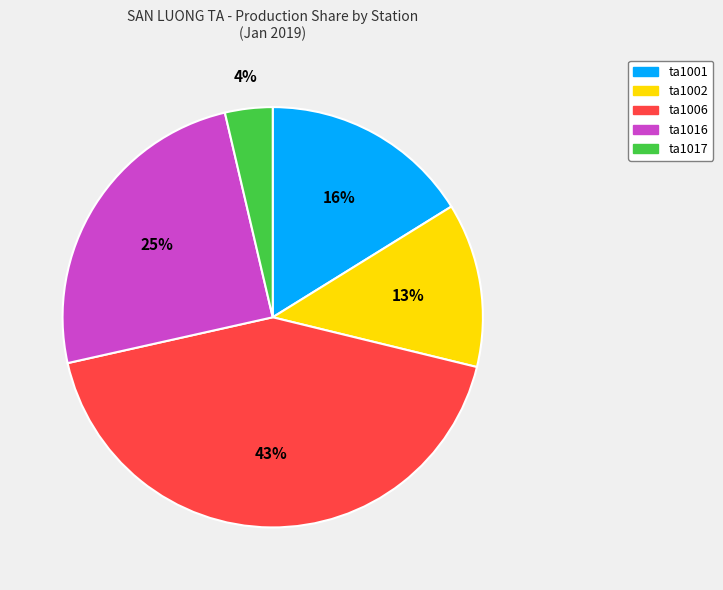

Is ta1002 the majority of the pie?

No